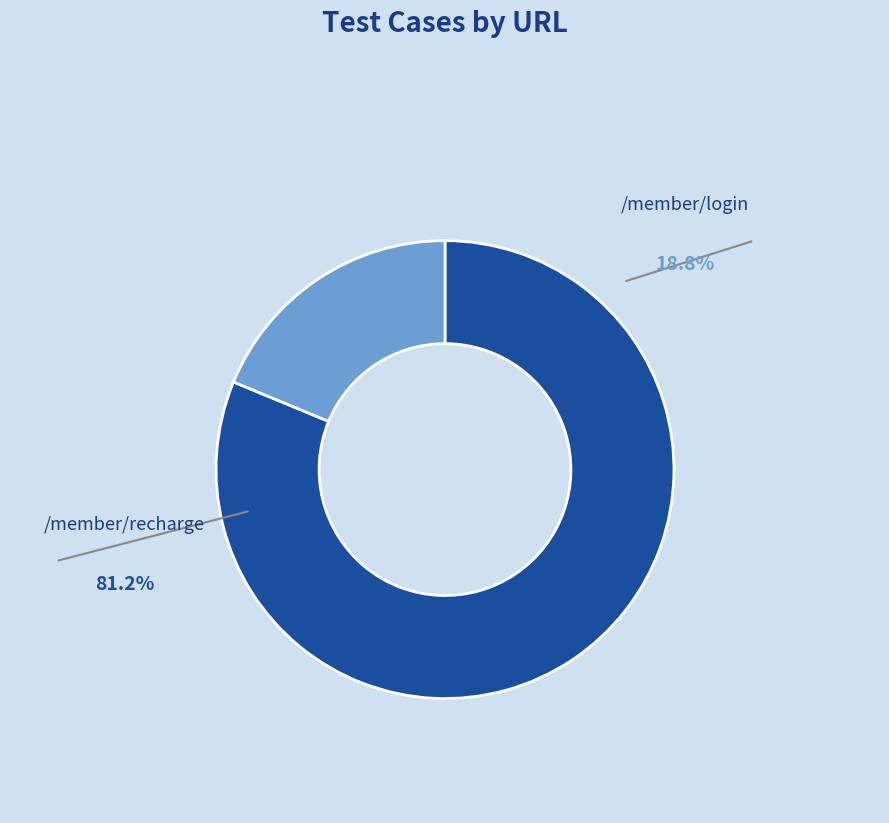

How many segments does this pie chart have?

2